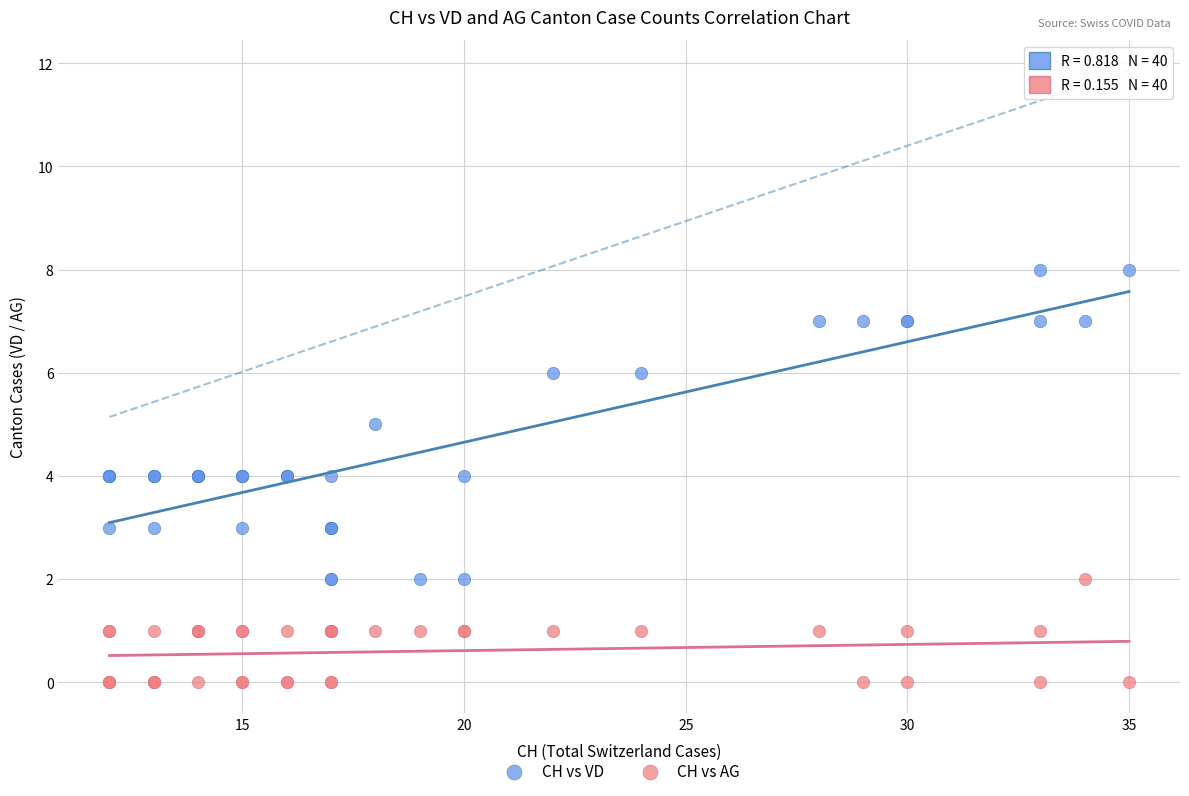

Which series reaches the maximum Y coordinate?

CH vs VD